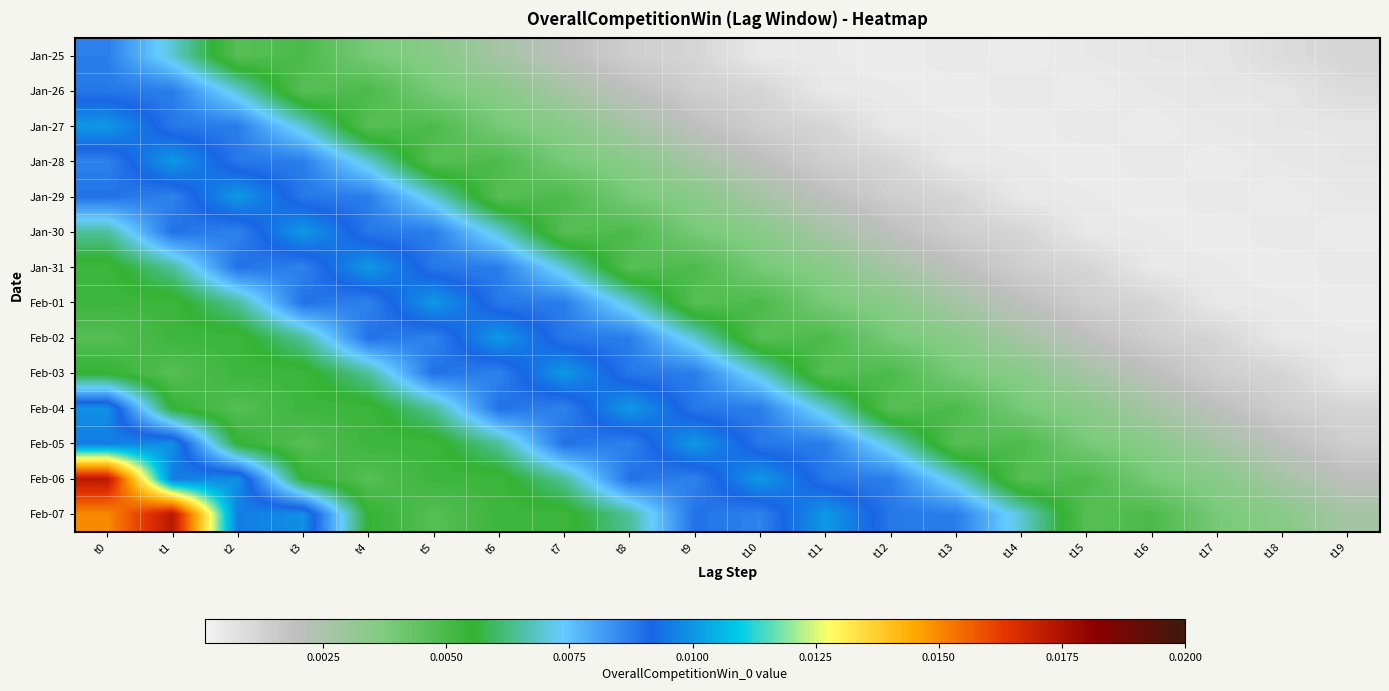

Between t7 and t13, which is larger?

t7